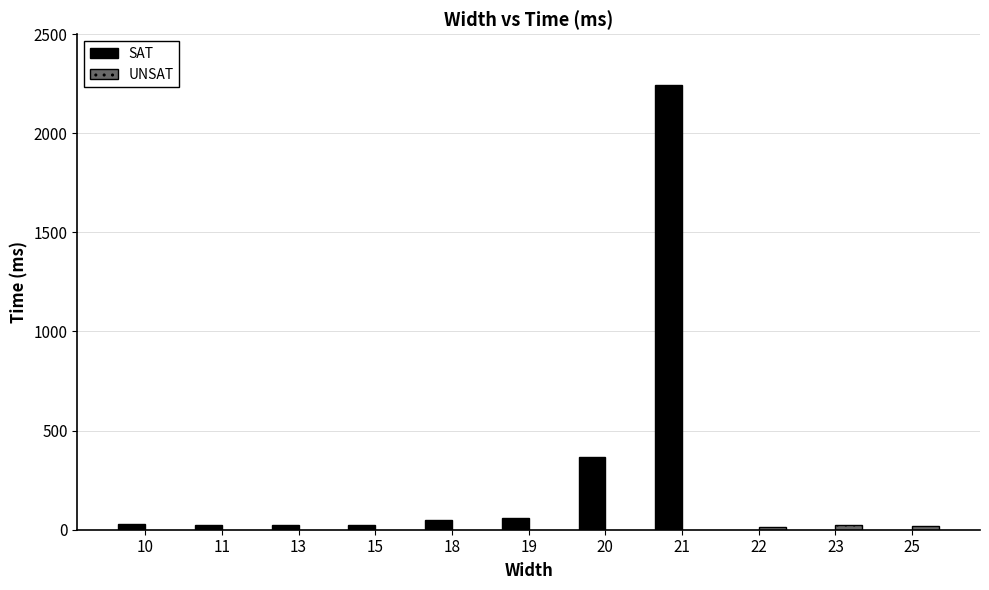

What is the sum of all SAT values?

2821